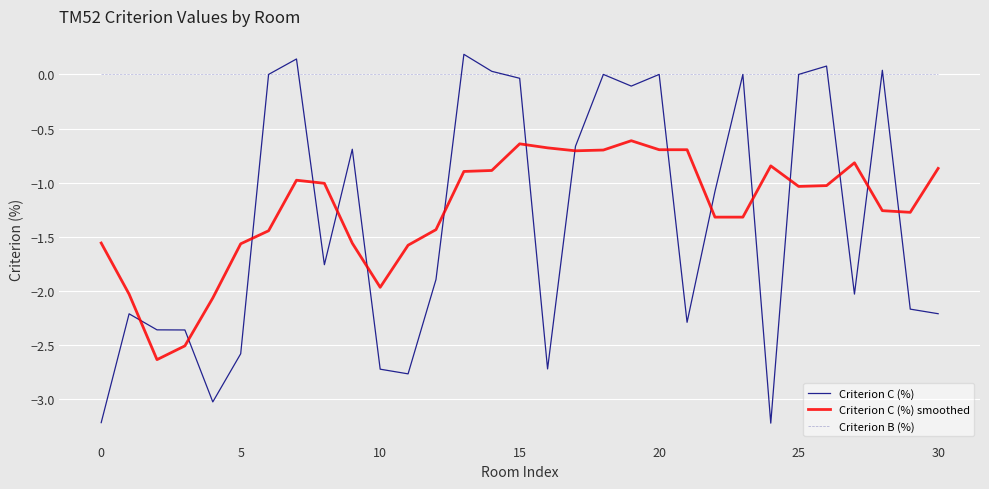

Rank the series by their maximum value, from lowest to highest.

Criterion C (%) smoothed, Criterion B (%), Criterion C (%)